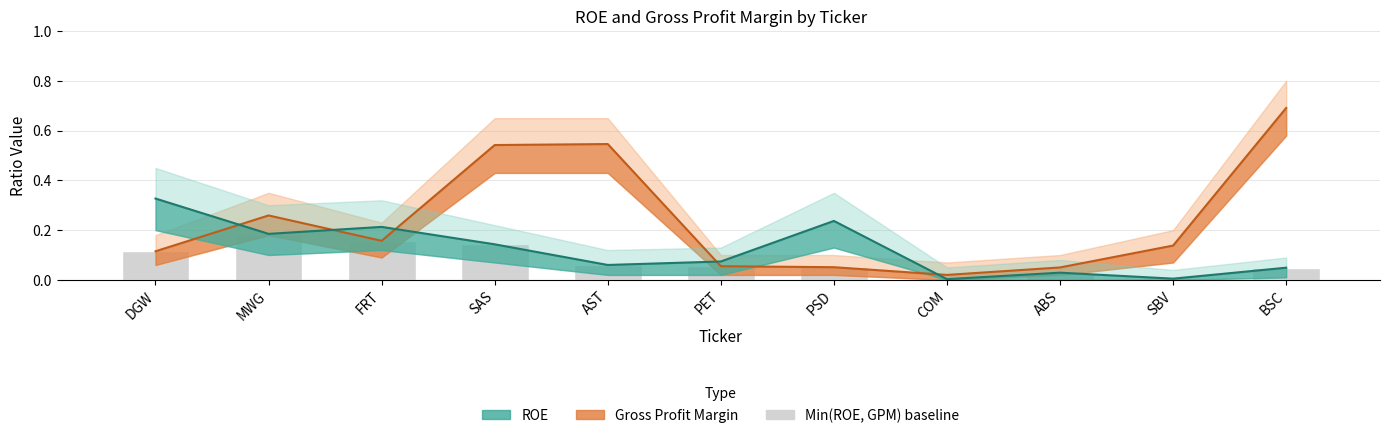

Which series has the largest range (max minus min)?

grossProfitMargin_upper